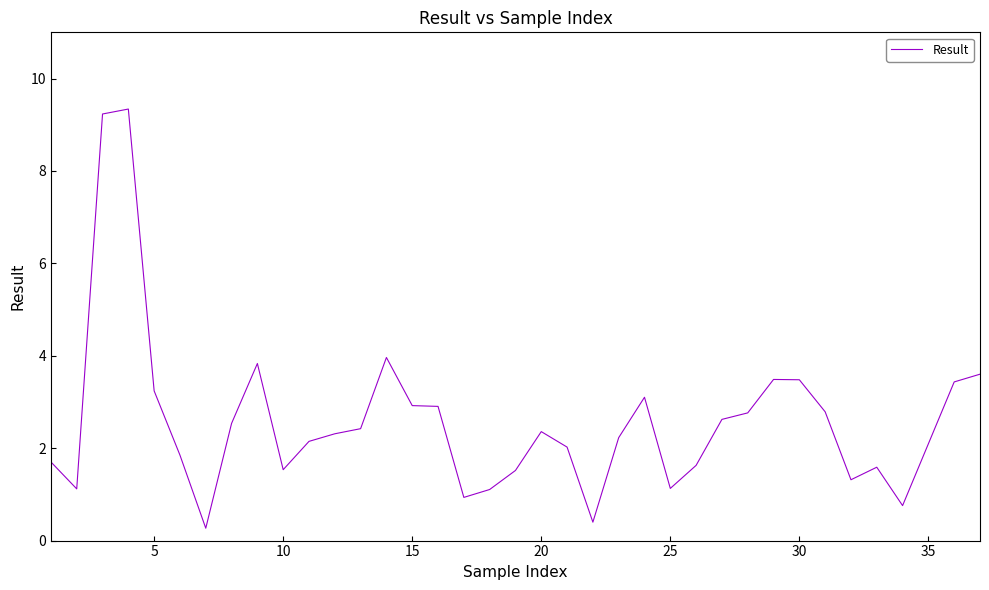

What is the smallest value displayed?

0.3